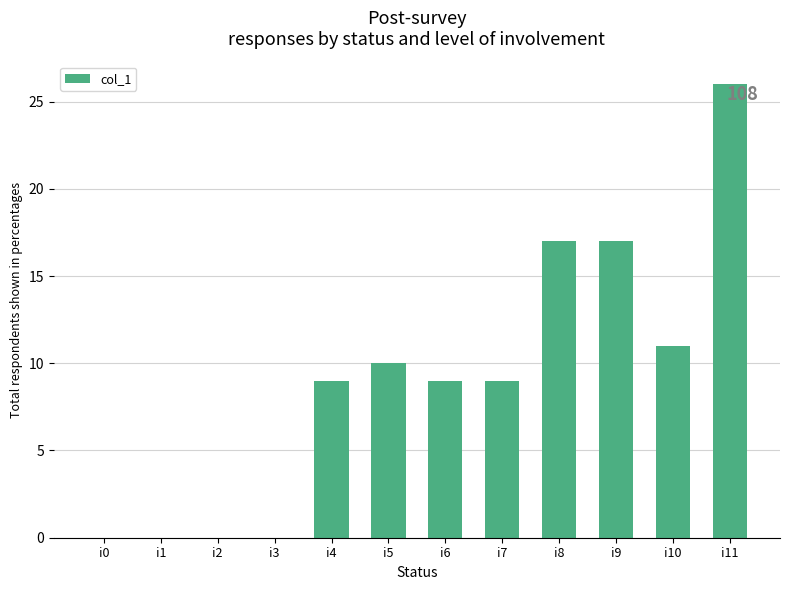

The value at i4 is 12. True or false?

False